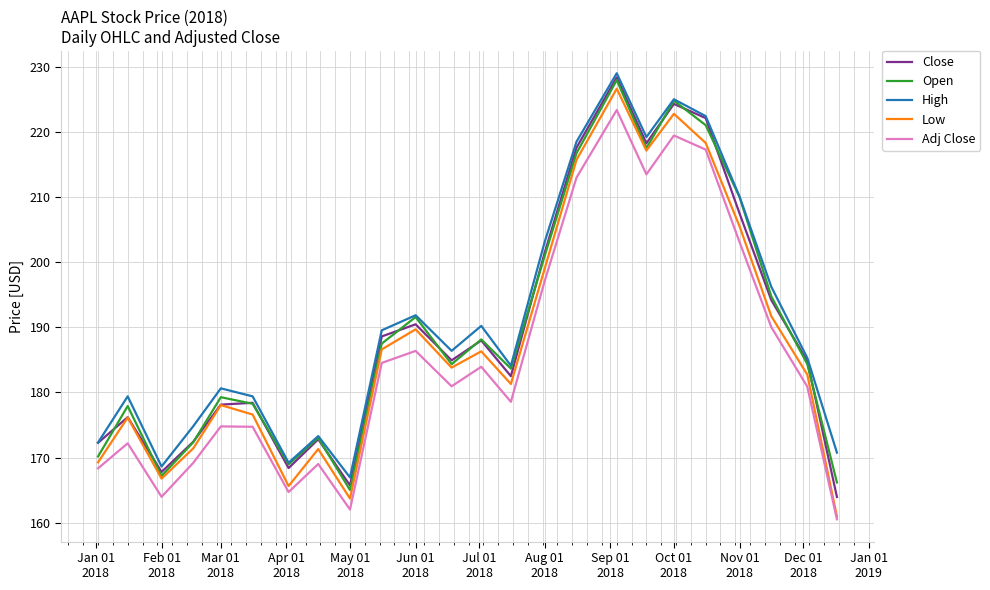

True or false: Low and High intersect in this chart.

False